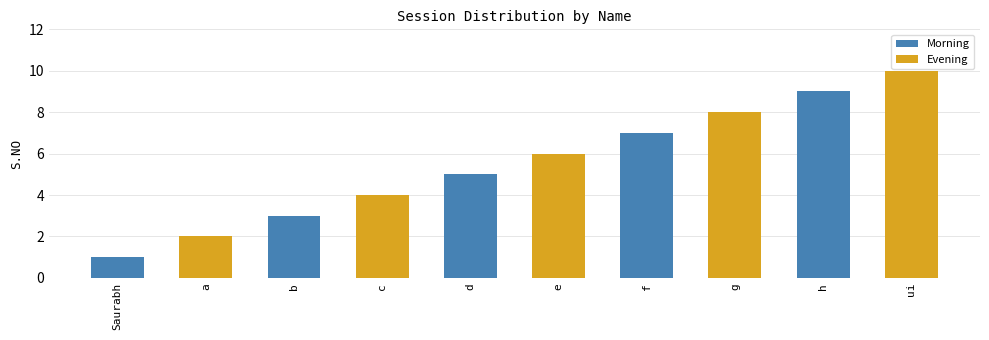

The Evening series shows 8 at b. True or false?

False